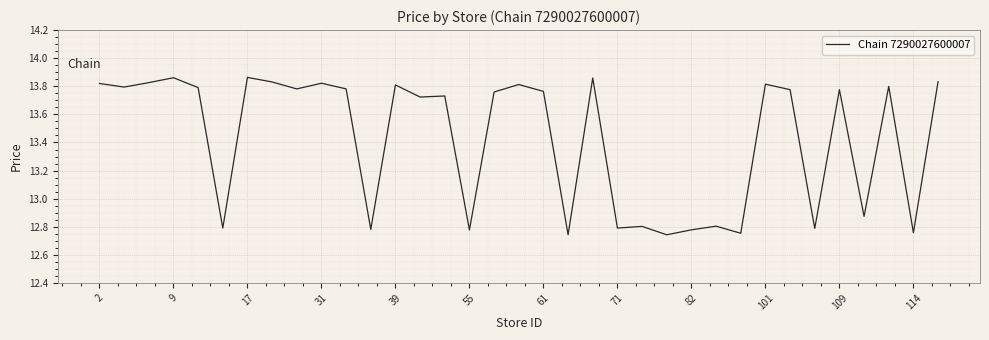

Approximately how many times larger is the value at 17 compared to 109?

1.0